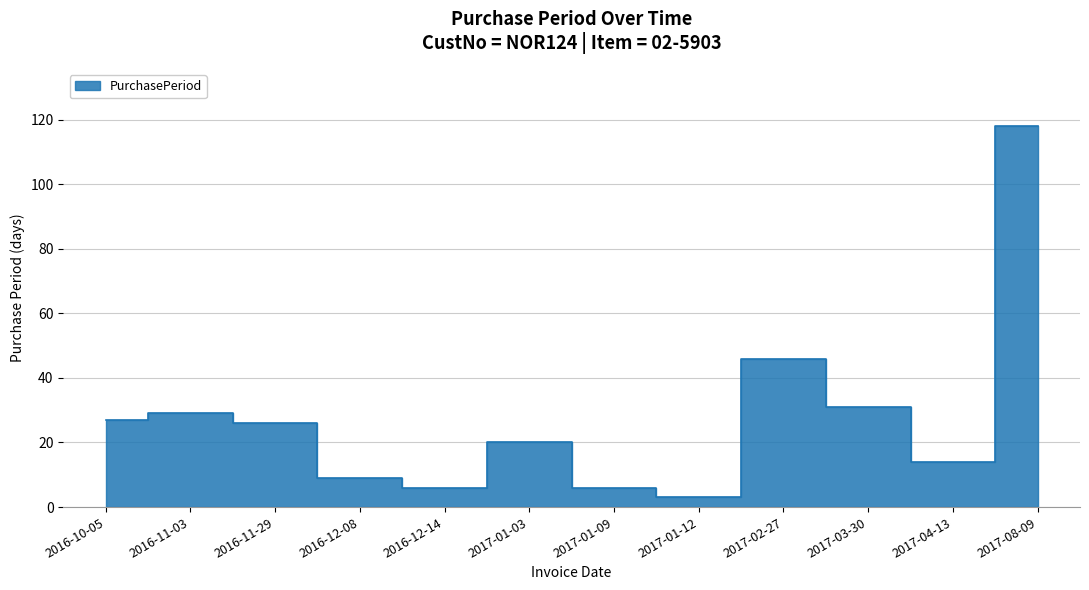

Rank the categories by value from lowest to highest.

2017-01-12, 2016-12-14, 2017-01-09, 2016-12-08, 2017-04-13, 2017-01-03, 2016-11-29, 2016-10-05, 2016-11-03, 2017-03-30, 2017-02-27, 2017-08-09